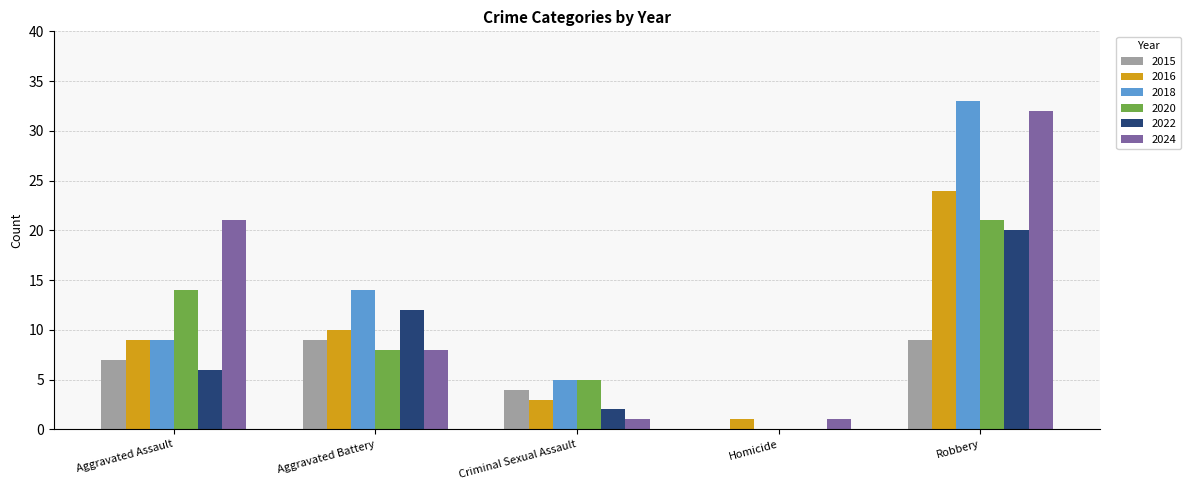

How many values in 2018 are above zero?

4